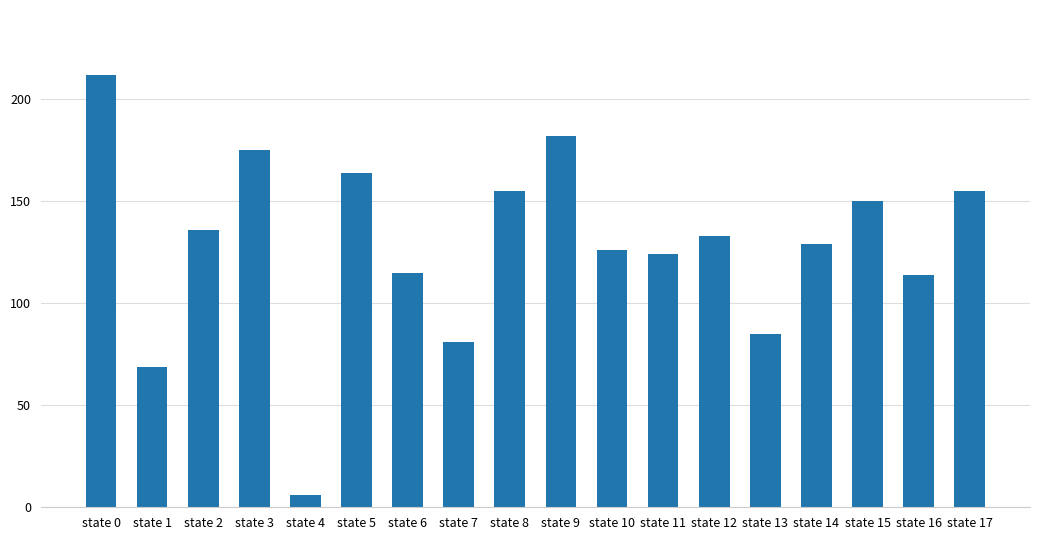

Which category has the highest value across all series?

state 0